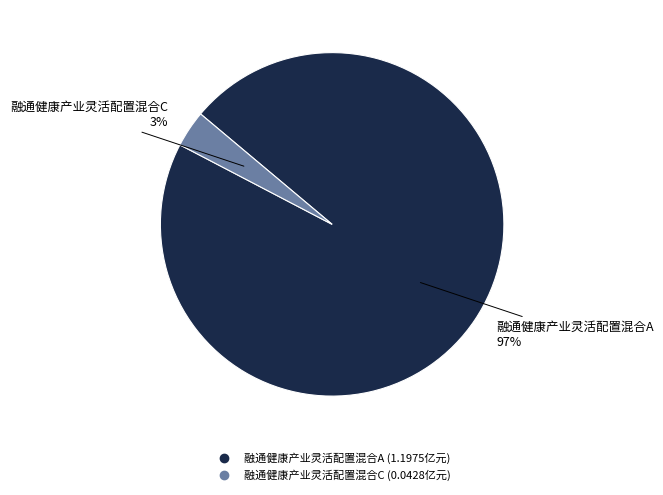

Which category has the biggest portion of the pie?

融通健康产业灵活配置混合A